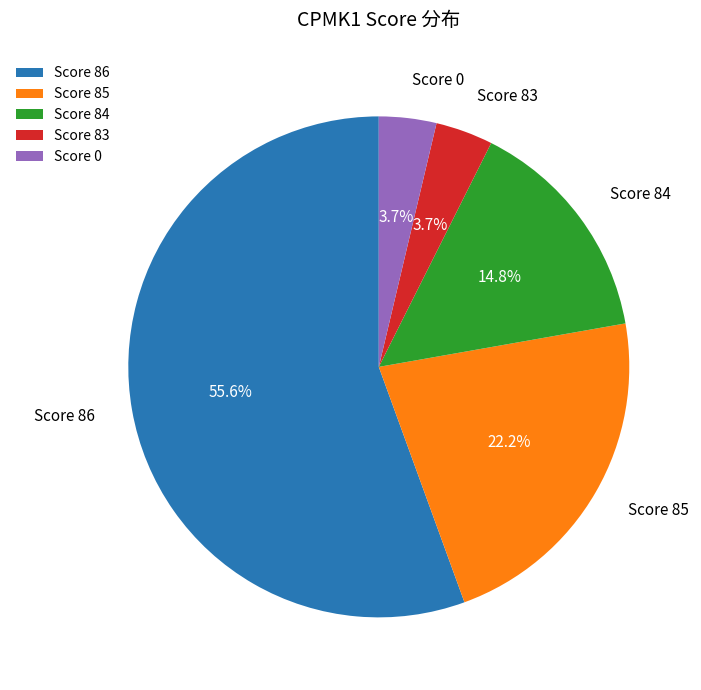

Which slice is the largest?

Score 86